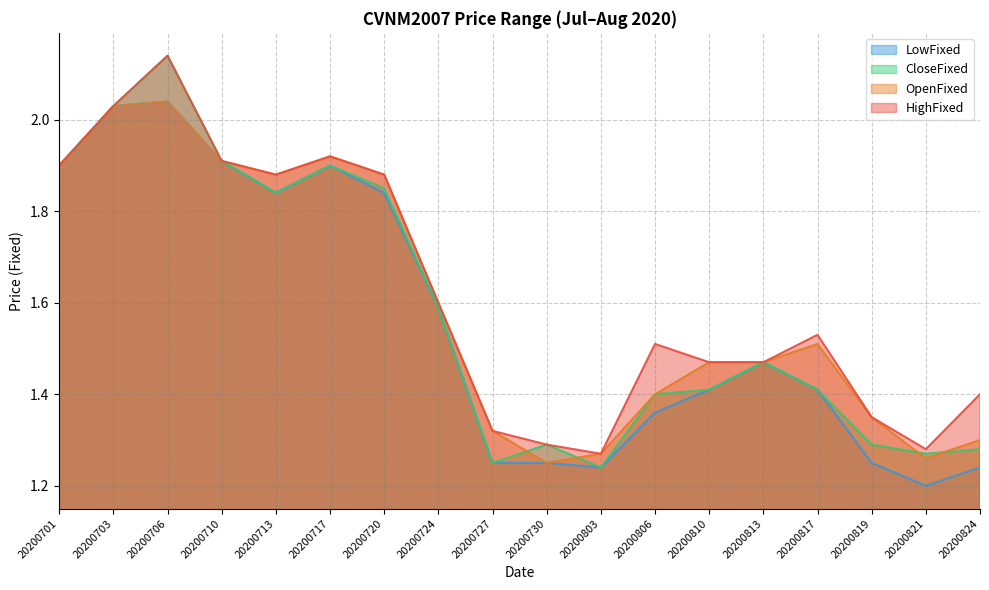

List the series in order of their peak value, lowest first.

OpenFixed, LowFixed, HighFixed, CloseFixed